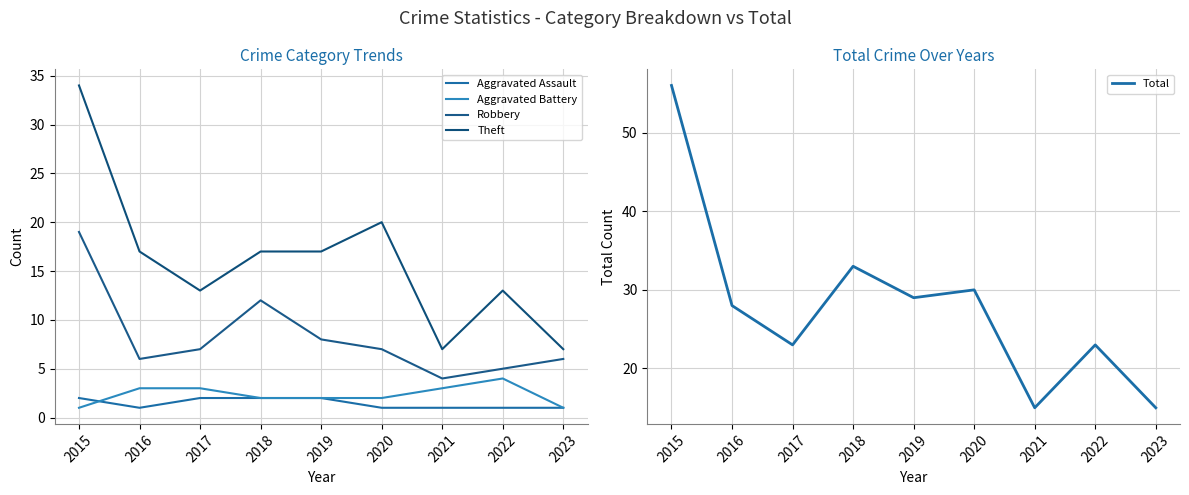

How many lines are shown in the chart?

5